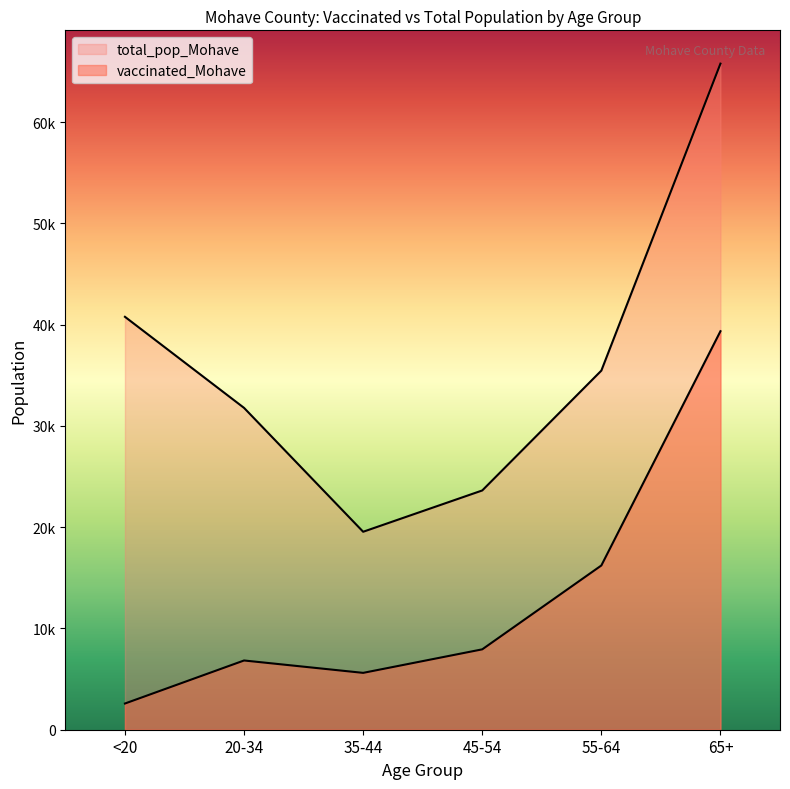

Reading left to right, transcribe all the data shown in this chart.

vaccinated_Mohave: 2588	6838	5615	7938	16221	39356
total_pop_Mohave: 40777	31783	19550	23629	35466	65780